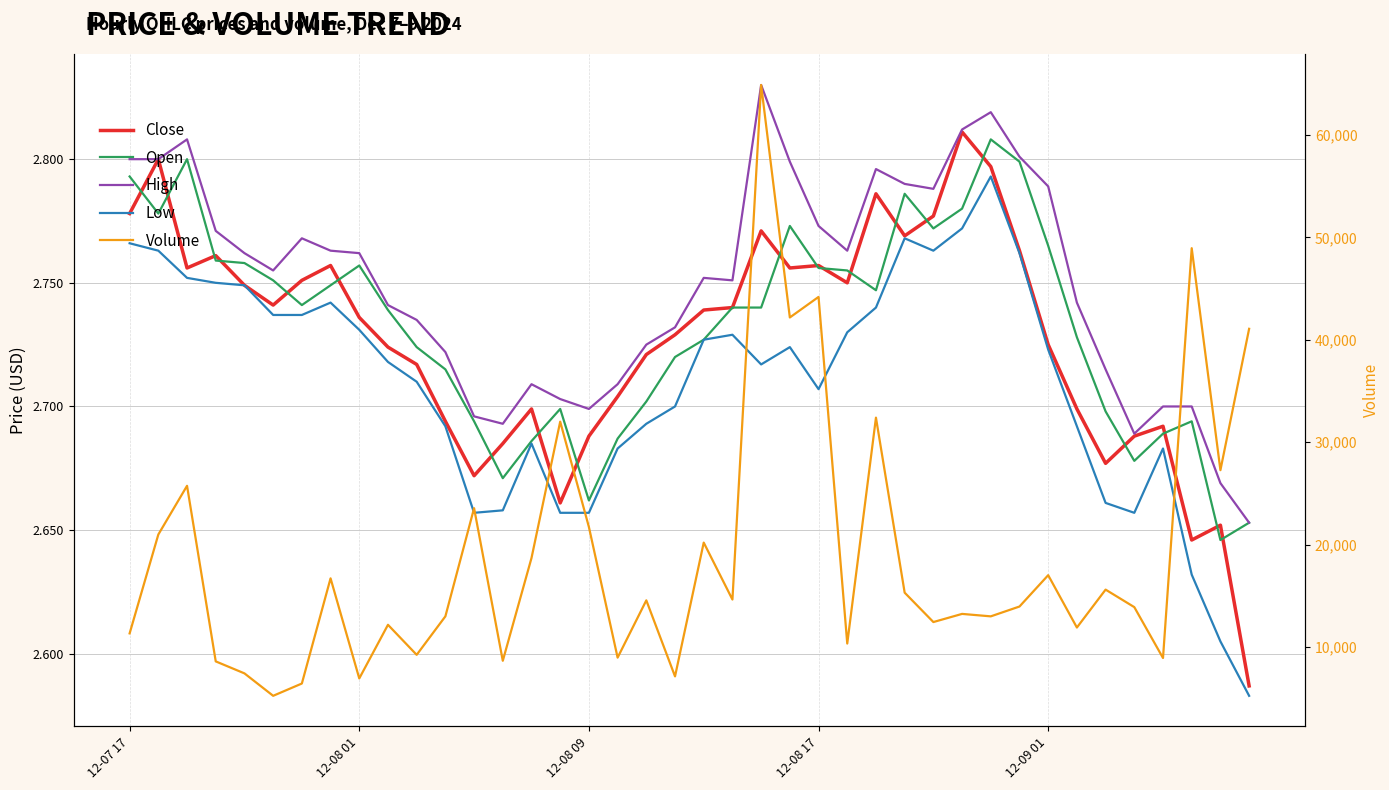

The Close series shows 1.0 at 12-09 01. True or false?

False